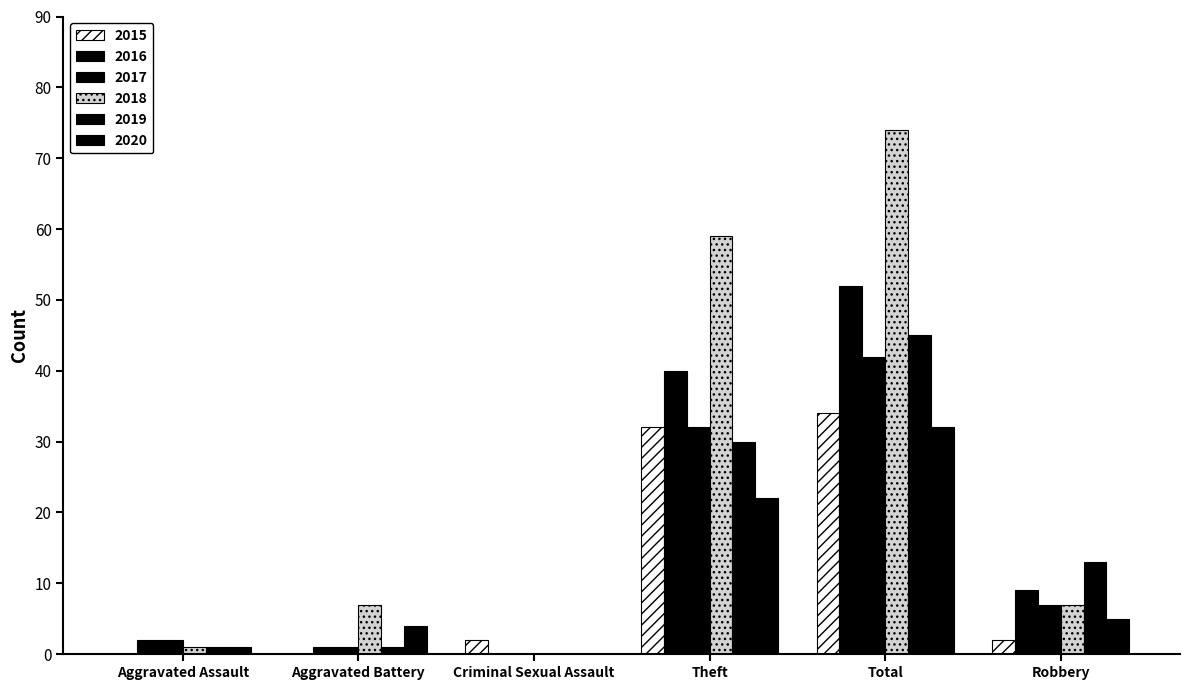

What is the total value across all series at Total?

279